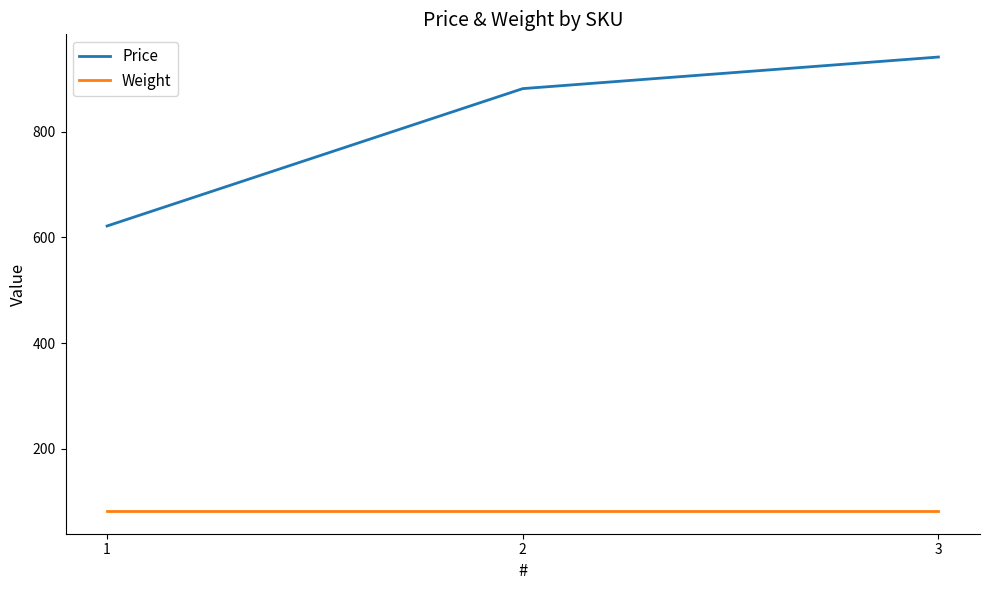

List the series in order of their peak value, highest first.

Price, Weight